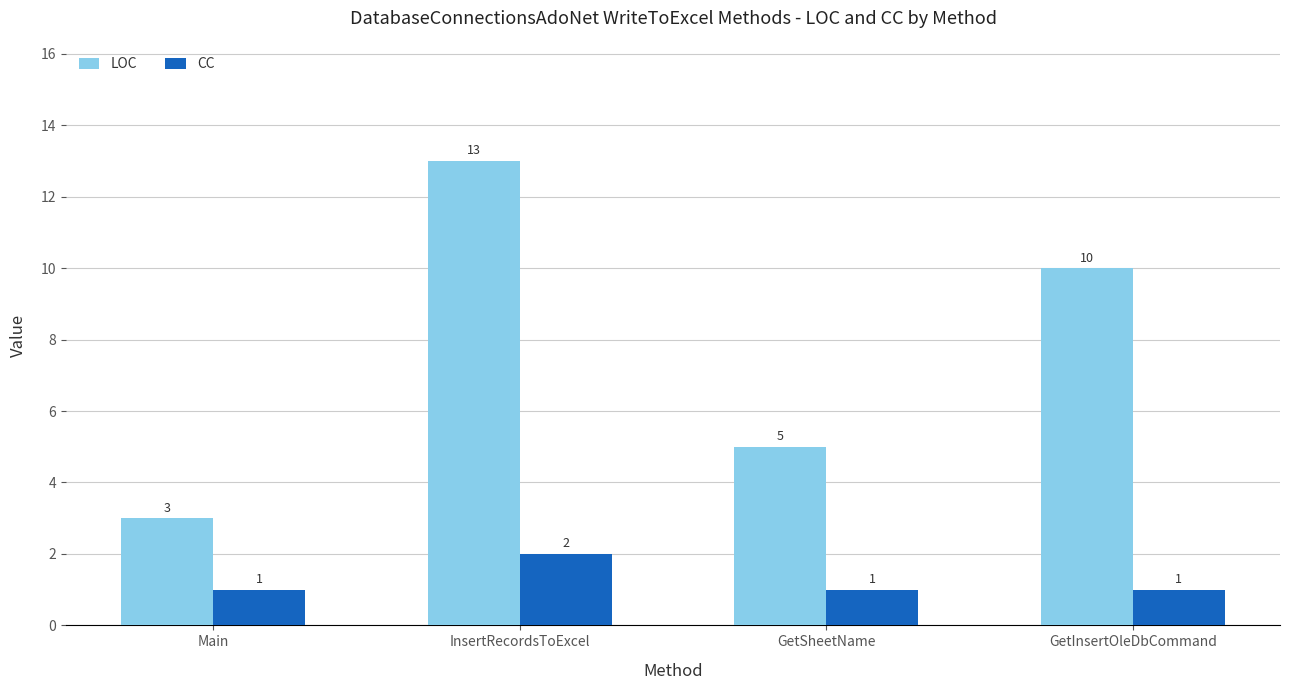

Reading left to right, list all the values displayed in this chart.

LOC: 3	13	5	10
CC: 1	2	1	1